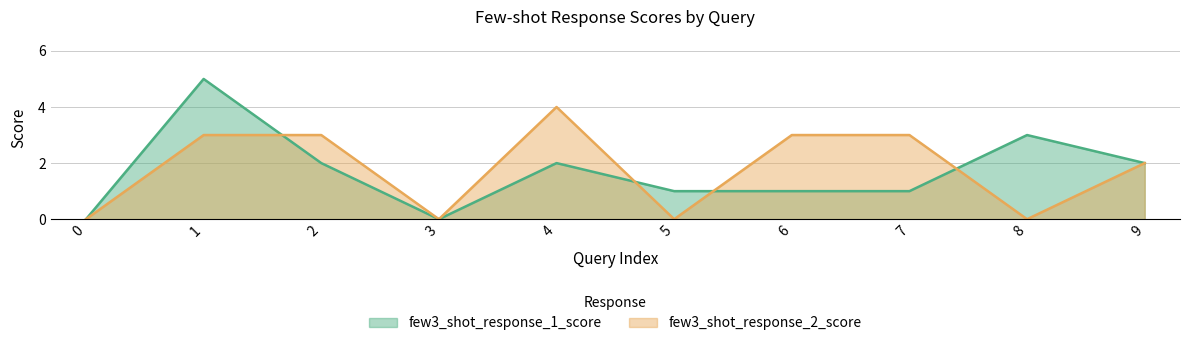

List the series in order of their peak value, highest first.

few3_shot_response_1_score, few3_shot_response_2_score